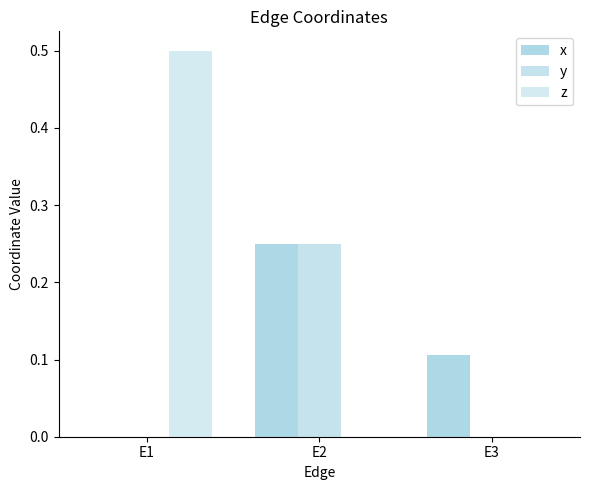

How many groups of bars are there?

3